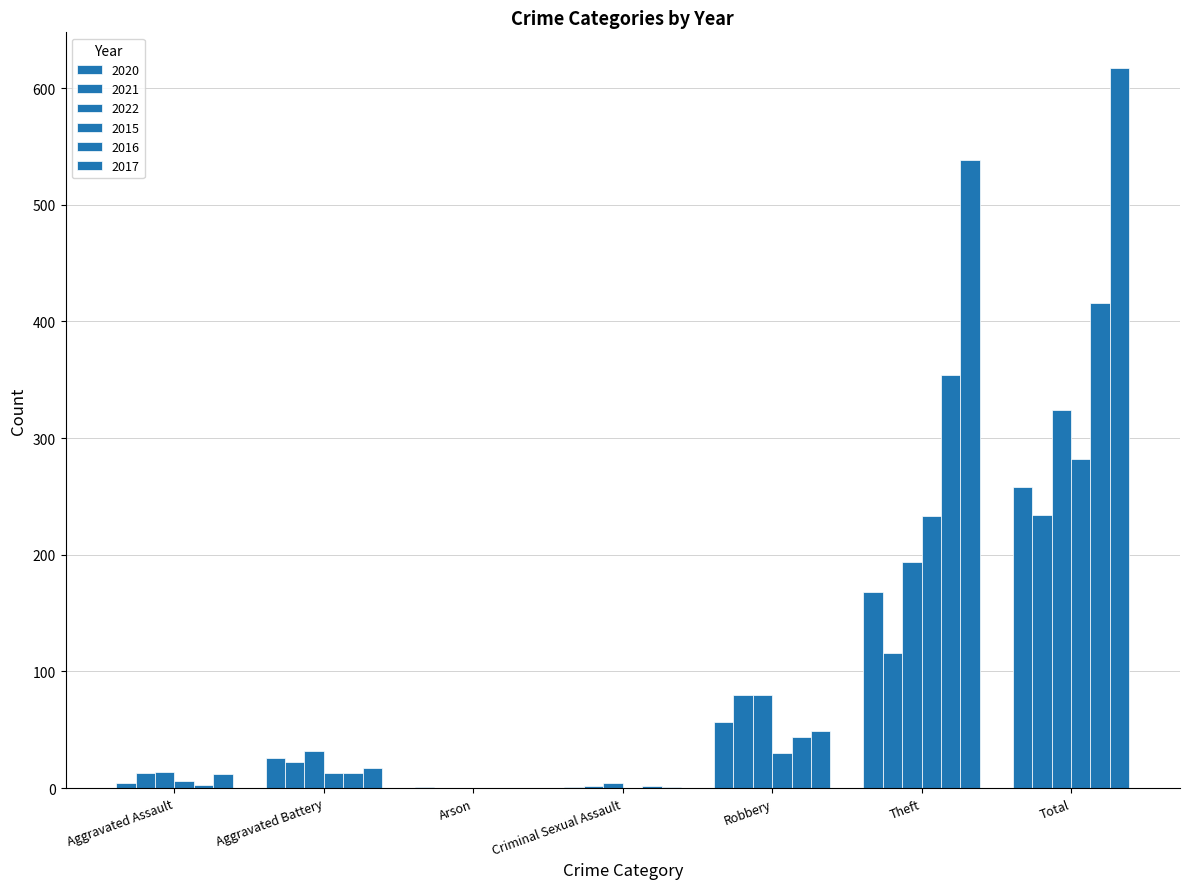

How many distinct data groups are displayed?

6